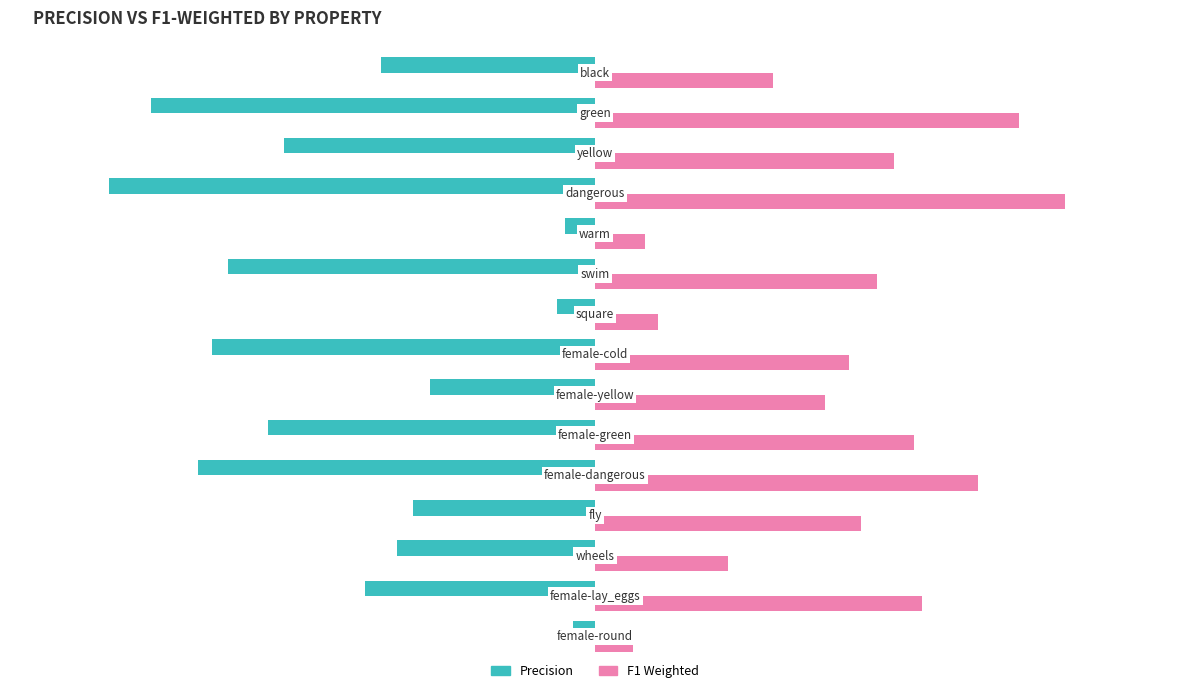

Which series has the largest total across all categories?

F1 Weighted